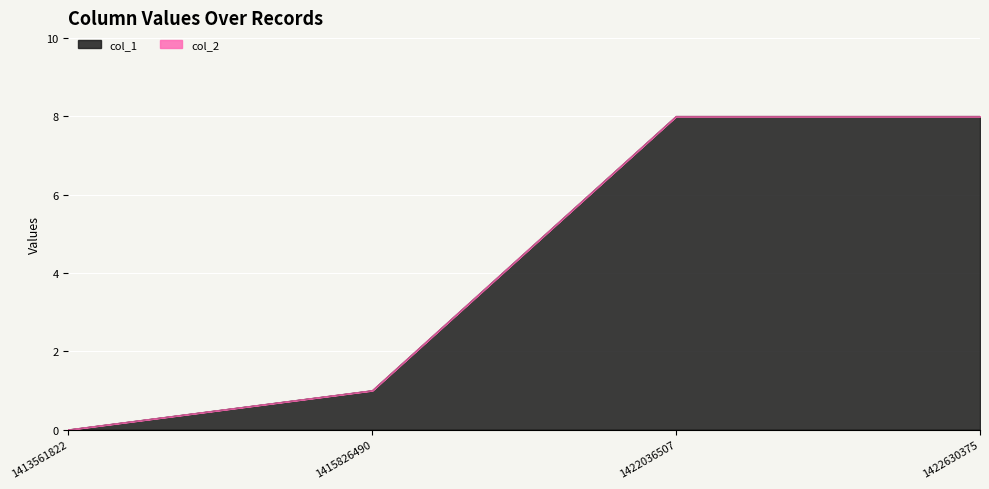

What is the maximum value shown in the chart?

8